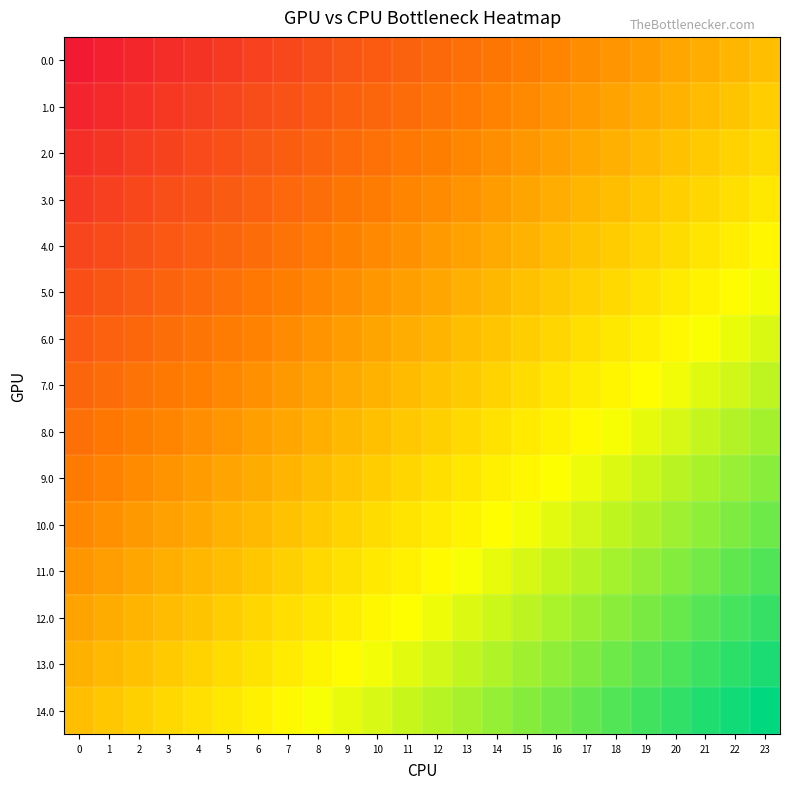

What is the smallest value displayed?

-1.0